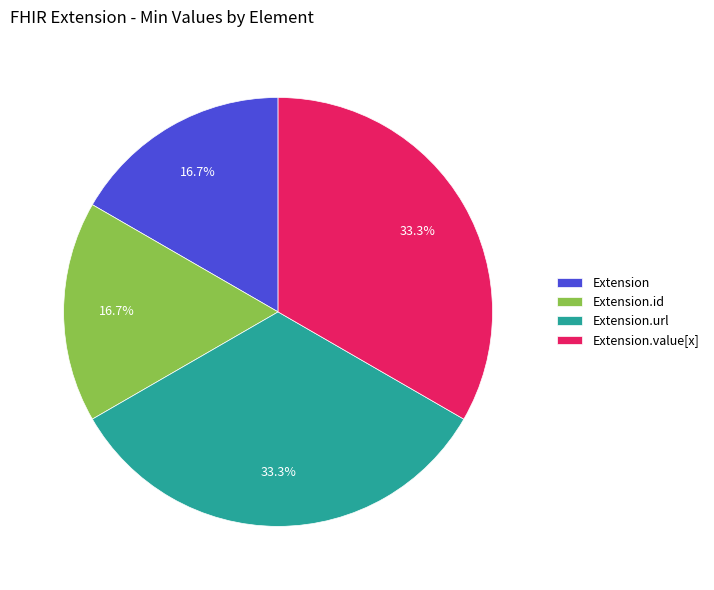

How many slices are in this pie chart?

4